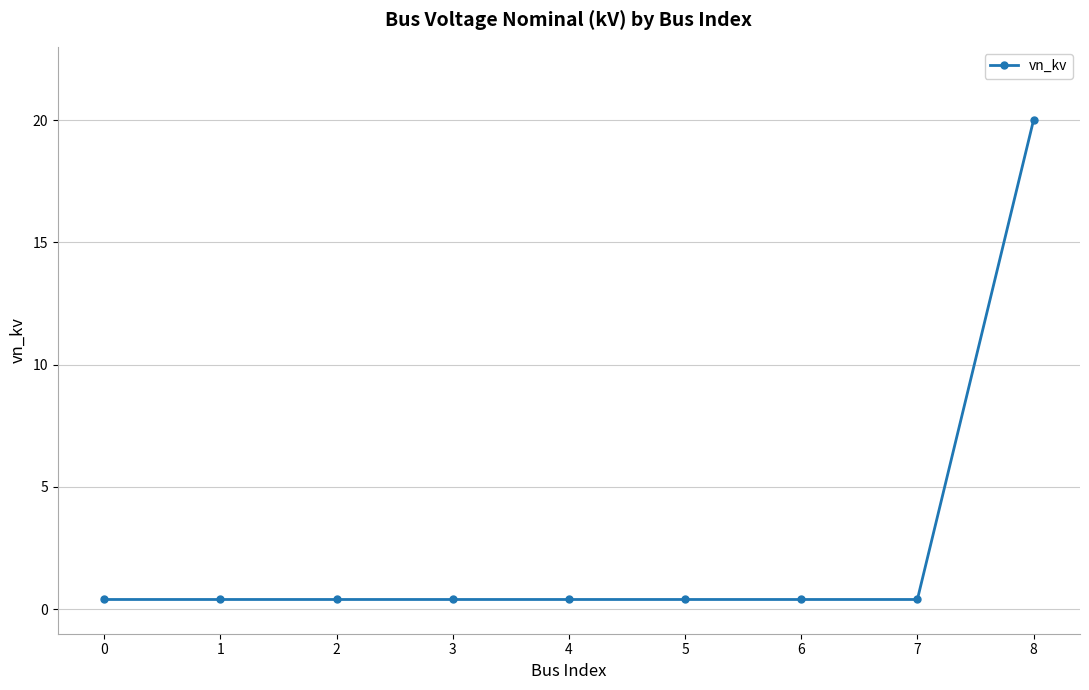

Which label corresponds to the largest value in the chart?

8